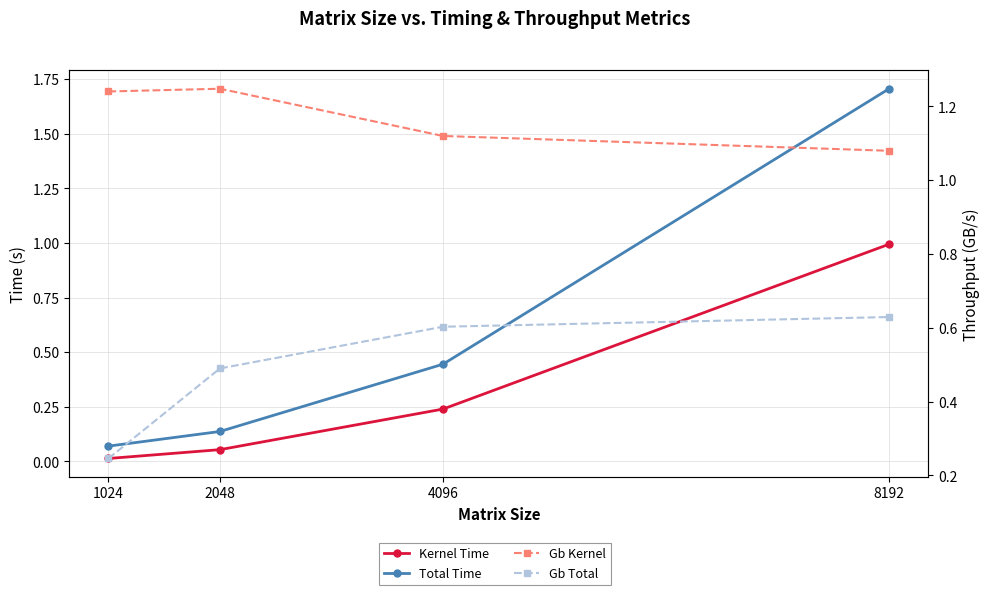

Between 1024 and 4096, which is larger?

4096